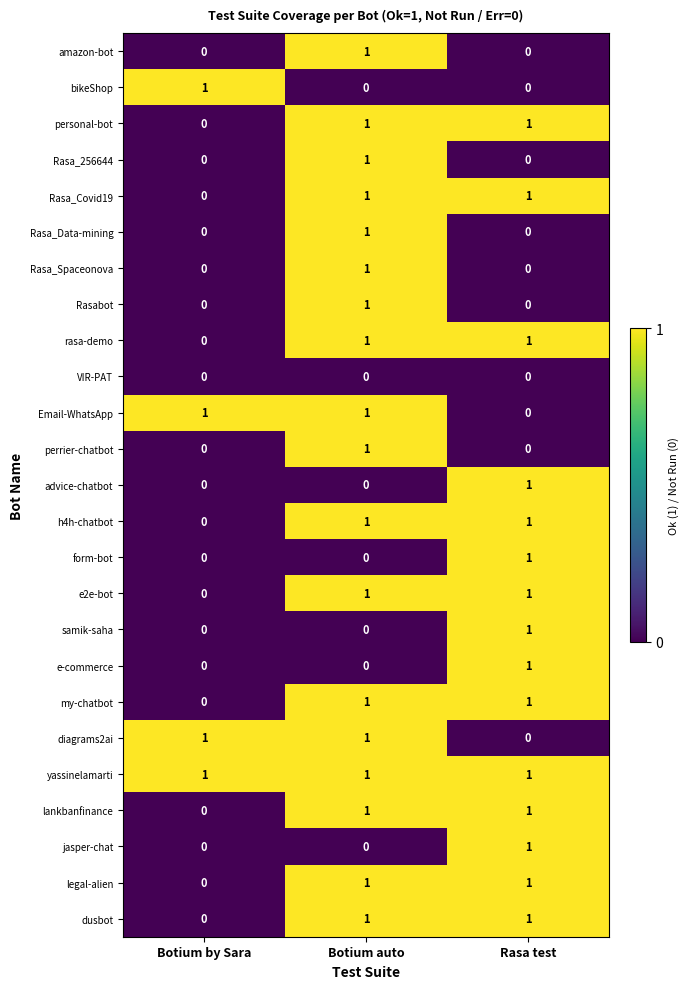

At how many categories does at least one series exceed 0?

3